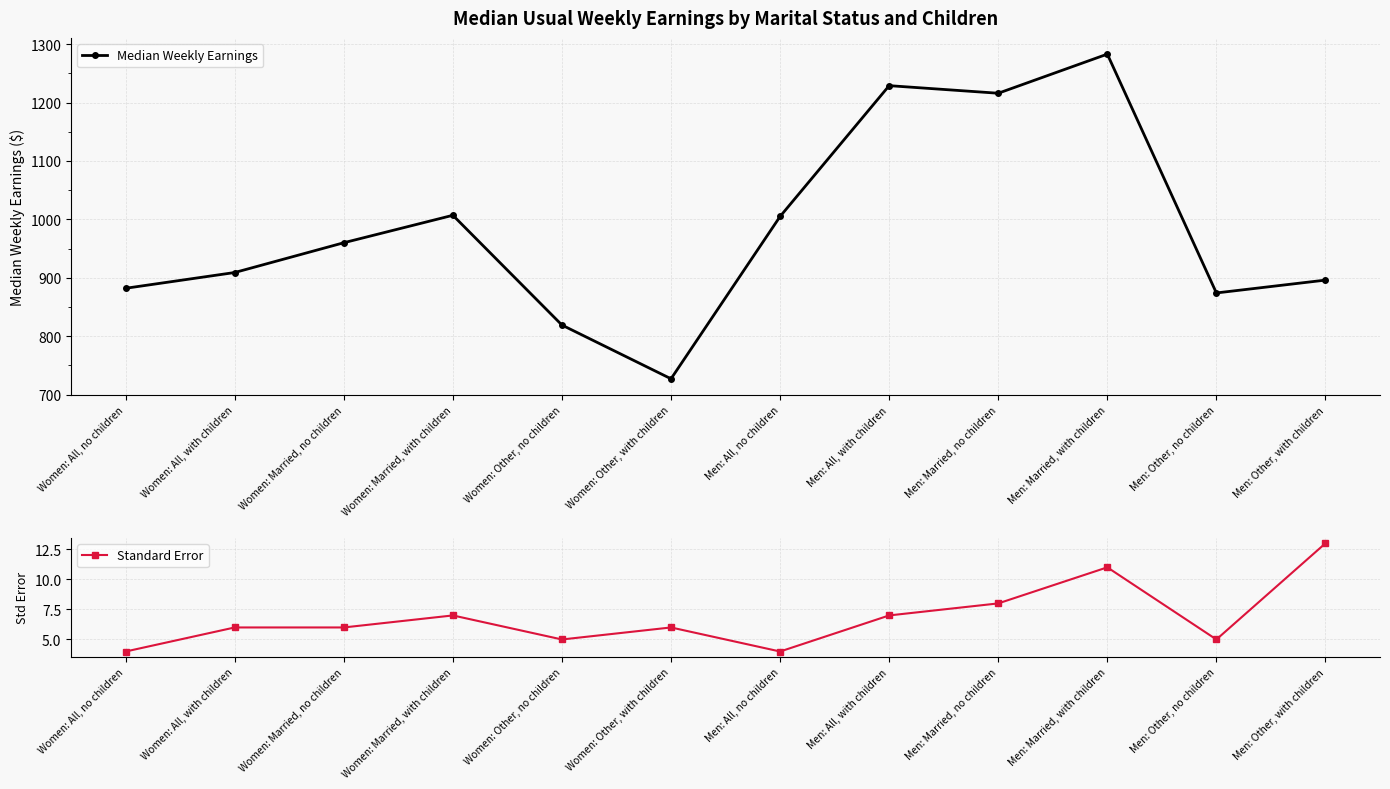

Rank the series at Women: All, with children from lowest to highest value.

Standard Error, Median Weekly Earnings